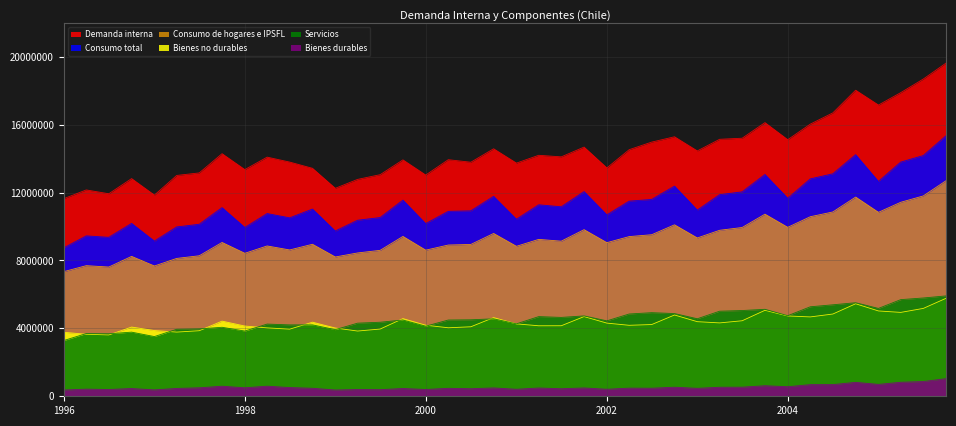

At which category is the sum across all series the highest?

01-10-2005